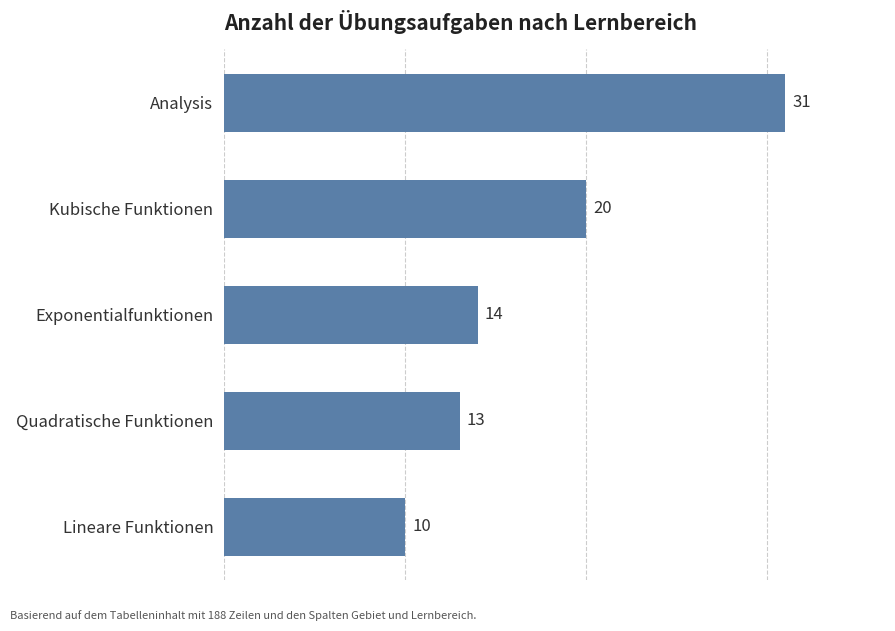

What is the ratio of the value at Kubische Funktionen to the value at Analysis?

0.6